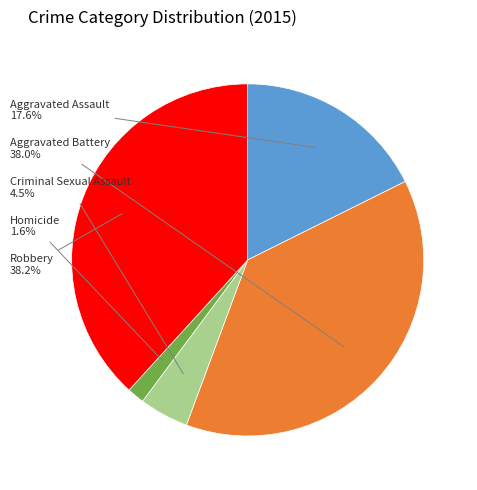

Does any single category account for the majority?

No